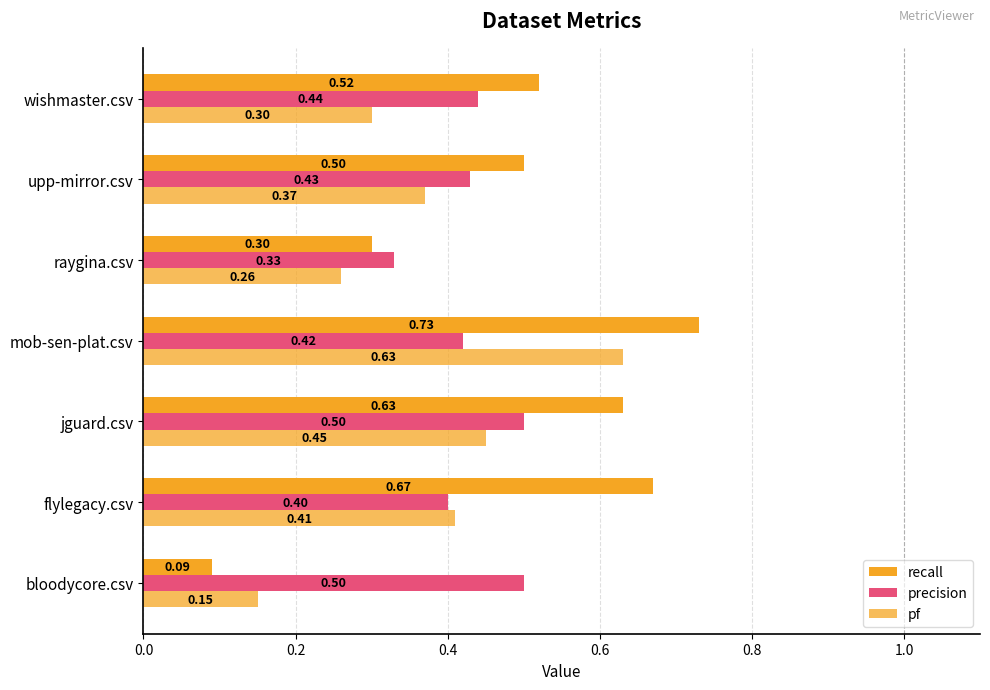

Count the number of data series in this chart.

3